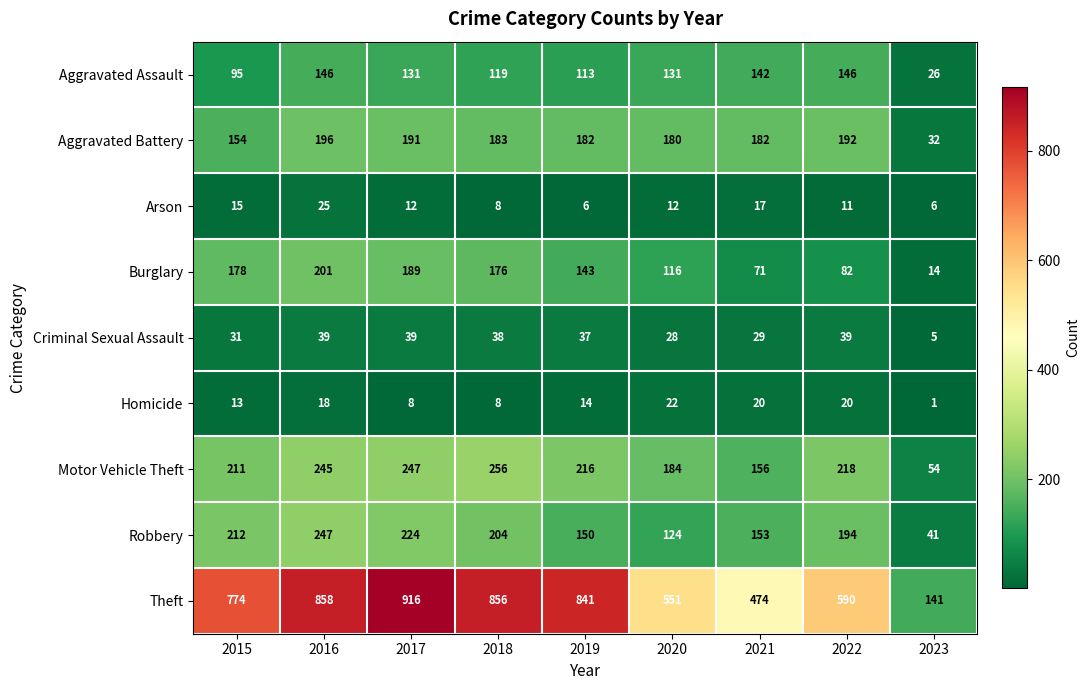

At how many categories does at least one series exceed 796?

4